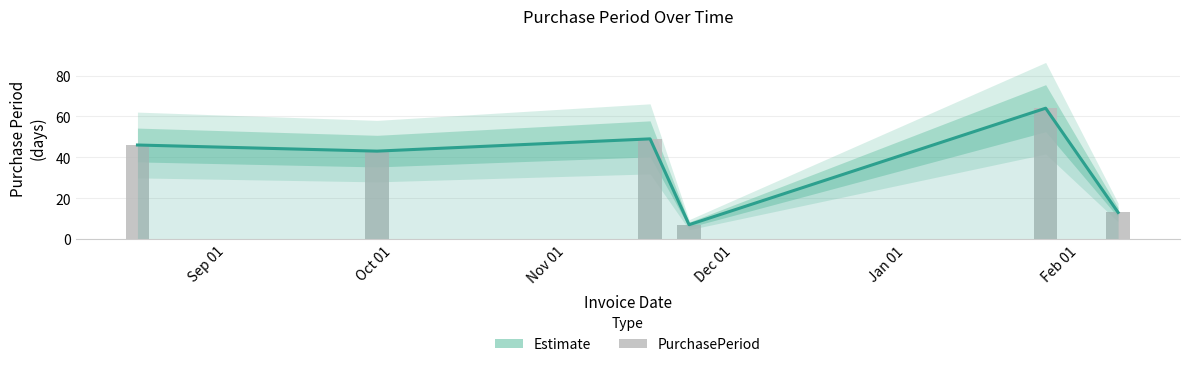

Rank the categories by PurchasePeriod value from highest to lowest.

Jan 01, Nov 01, Sep 01, Oct 01, Feb 01, Dec 01